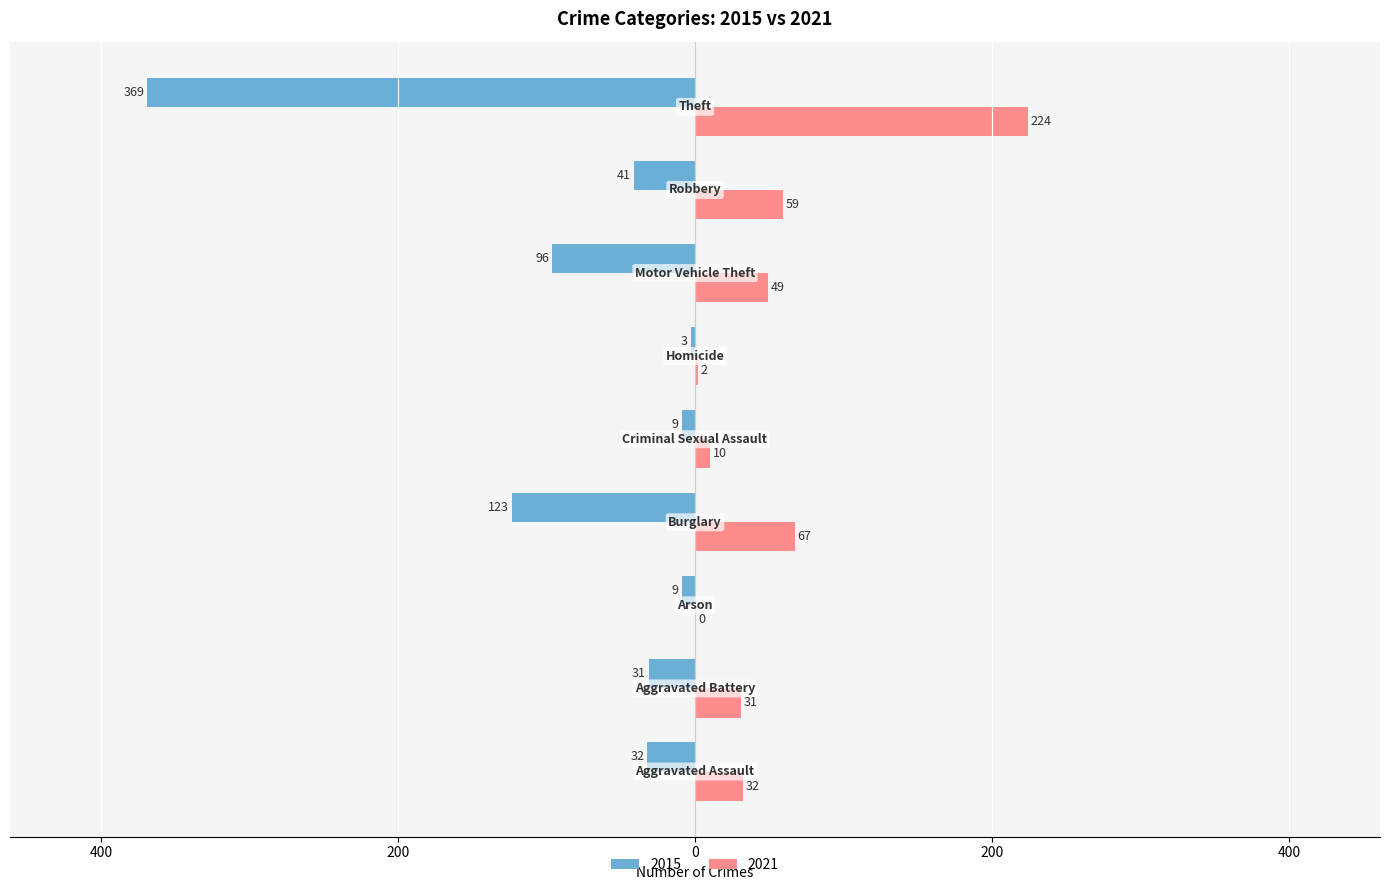

What are all the series names shown in the legend?

2015, 2021